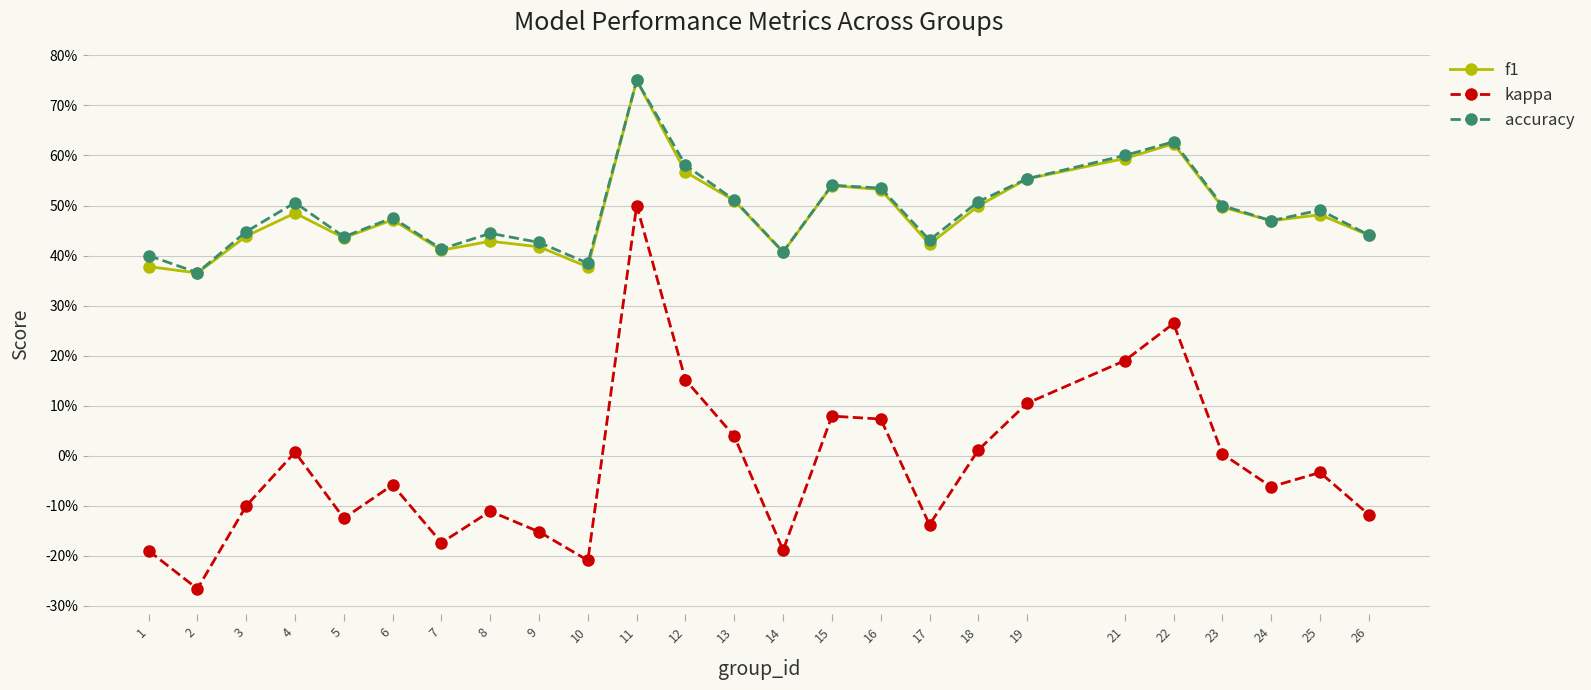

What are all the series names shown in the legend?

f1, kappa, accuracy